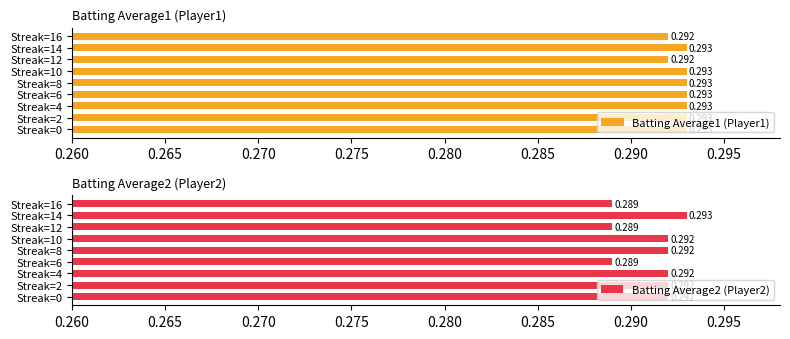

What is the average value of the Batting Average2 (Player2) series?

0.3